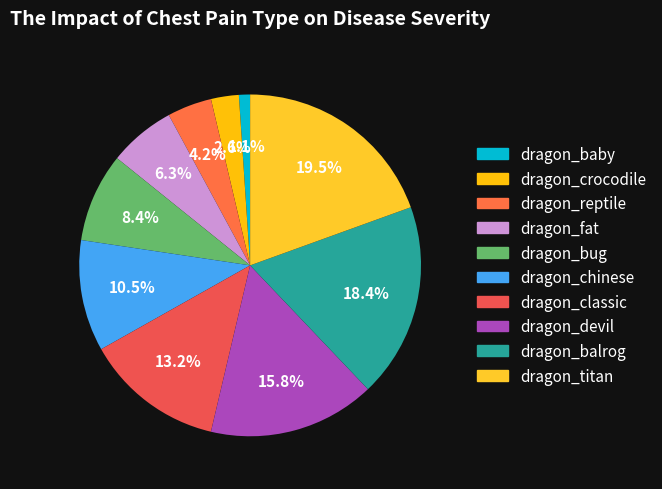

To the nearest percent, what is the difference between the largest and smallest slice percentages?

18%